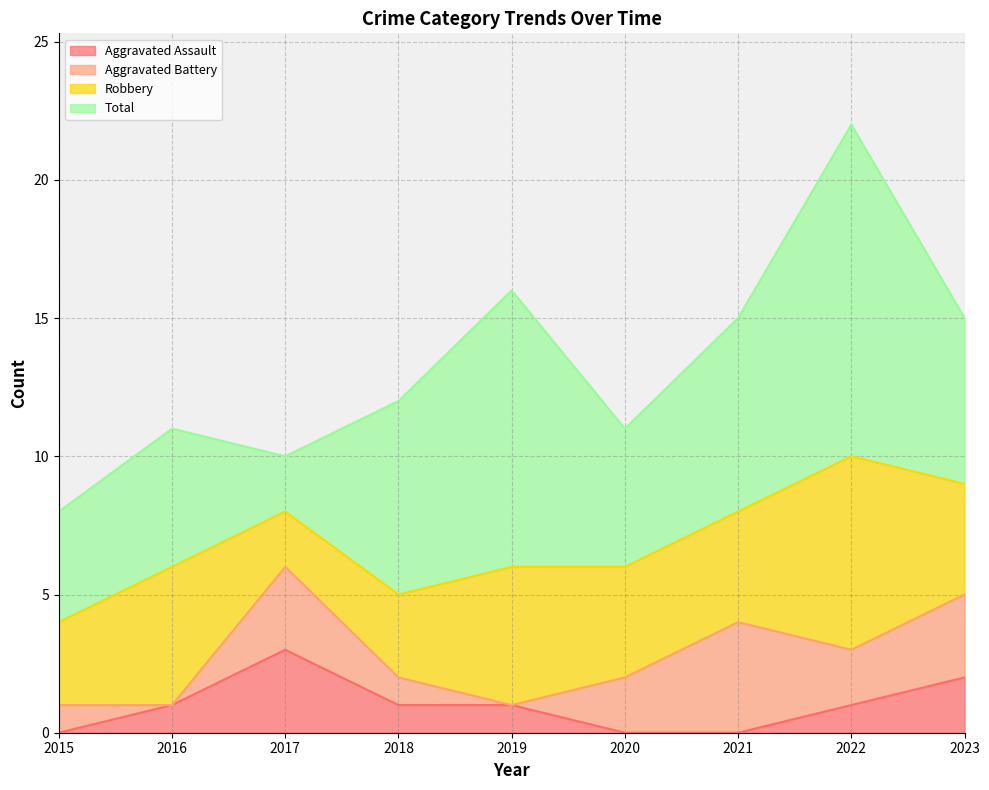

How many categories are shown in the chart?

9